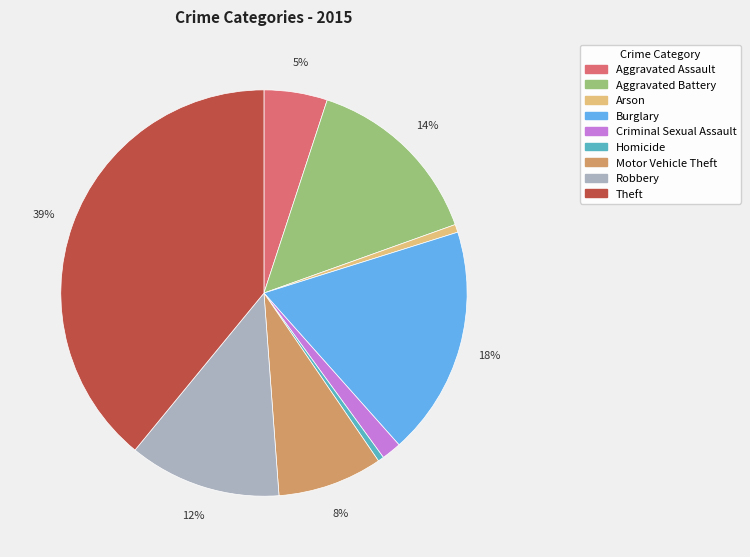

To the nearest percent, what is the difference between the Robbery and Motor Vehicle Theft slice percentages?

4%